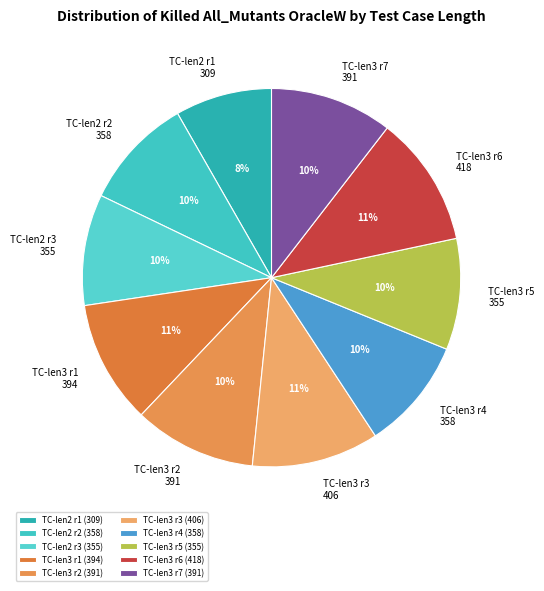

What is the ratio of the value at TC-len3 r5 to the value at TC-len3 r4?

1.0